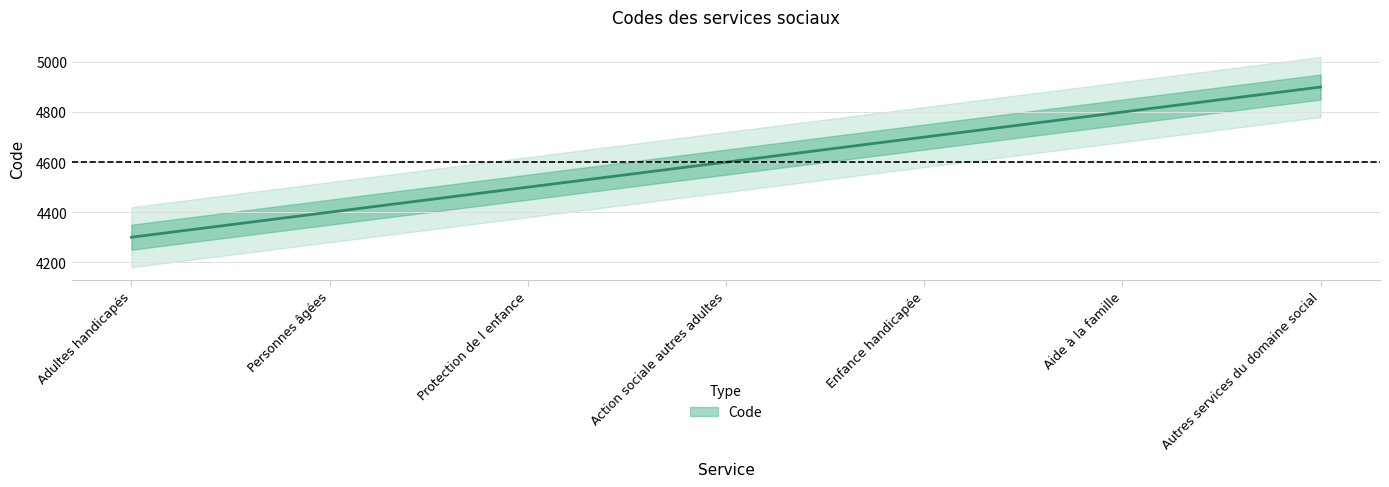

Which category has the lowest value across all series?

Adultes handicapés